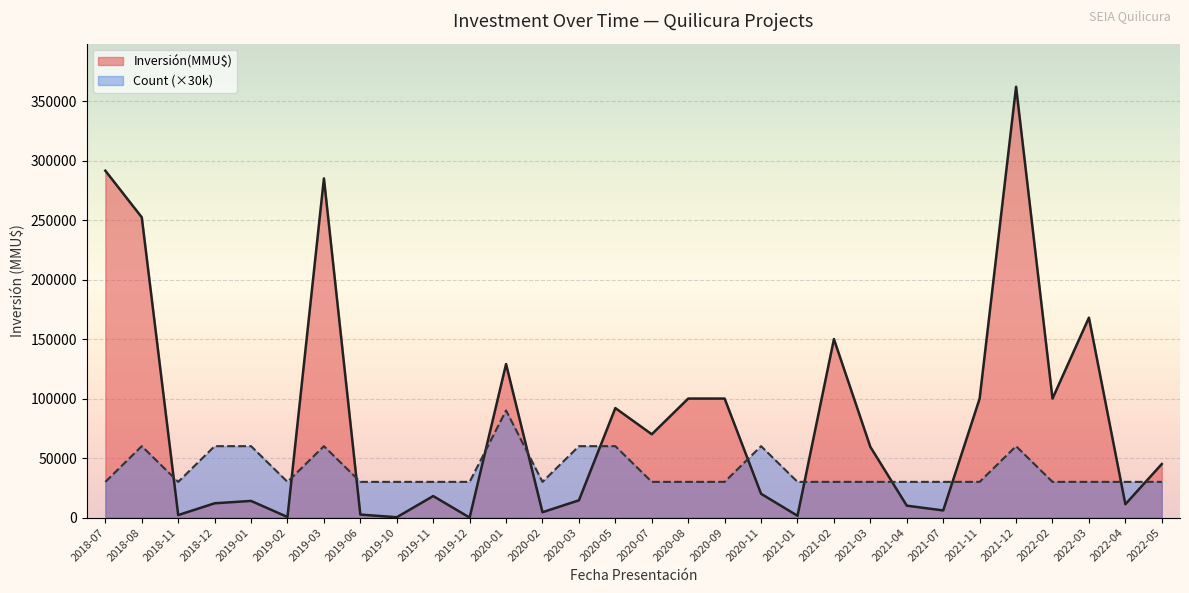

Which series changed the most between 2018-08 and 2019-10?

Inversión(MMU$)